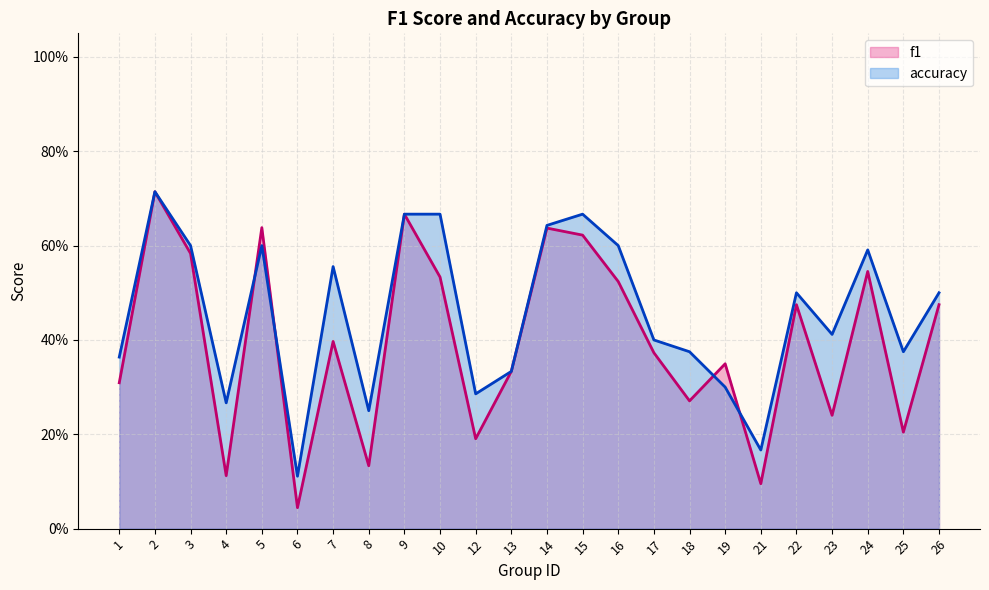

Where is f1 nearest to the value 0?

6